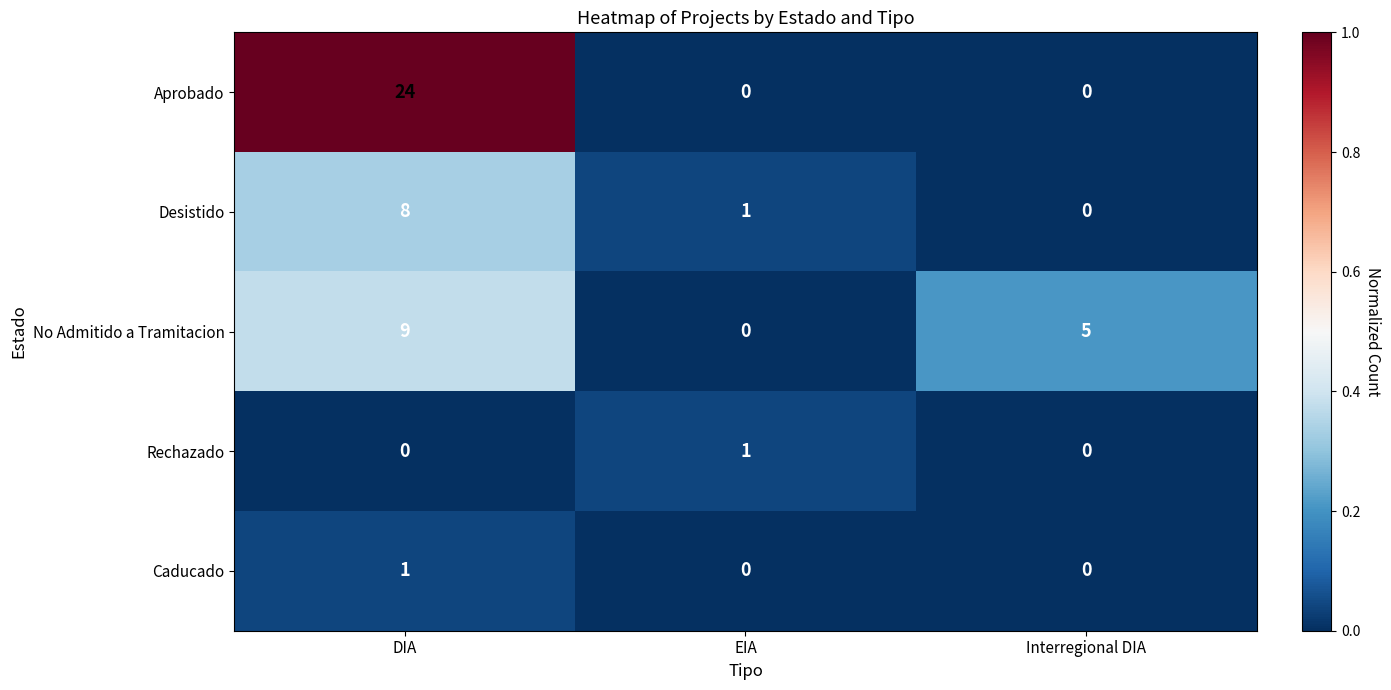

What is the highest value of the Desistido series?

8